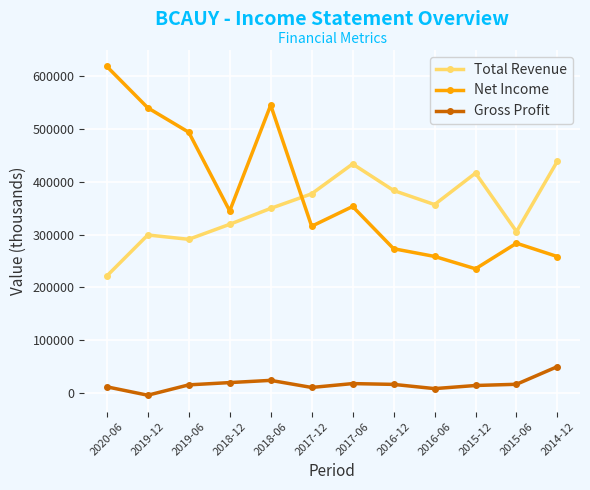

What is the maximum value for Gross Profit?

50100